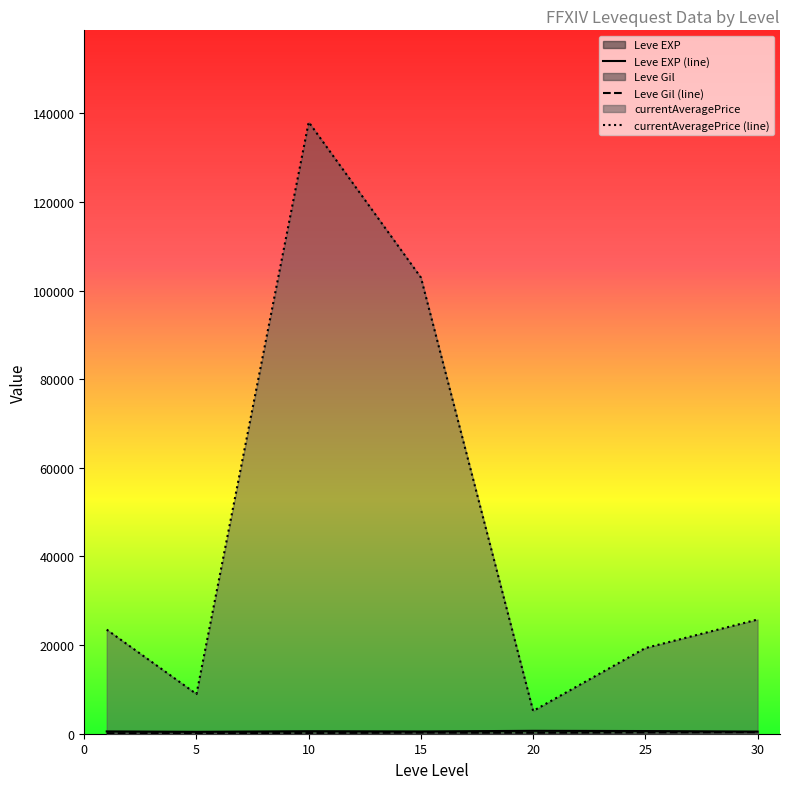

True or false: Leve EXP (line) and Leve Gil (line) intersect in this chart.

False